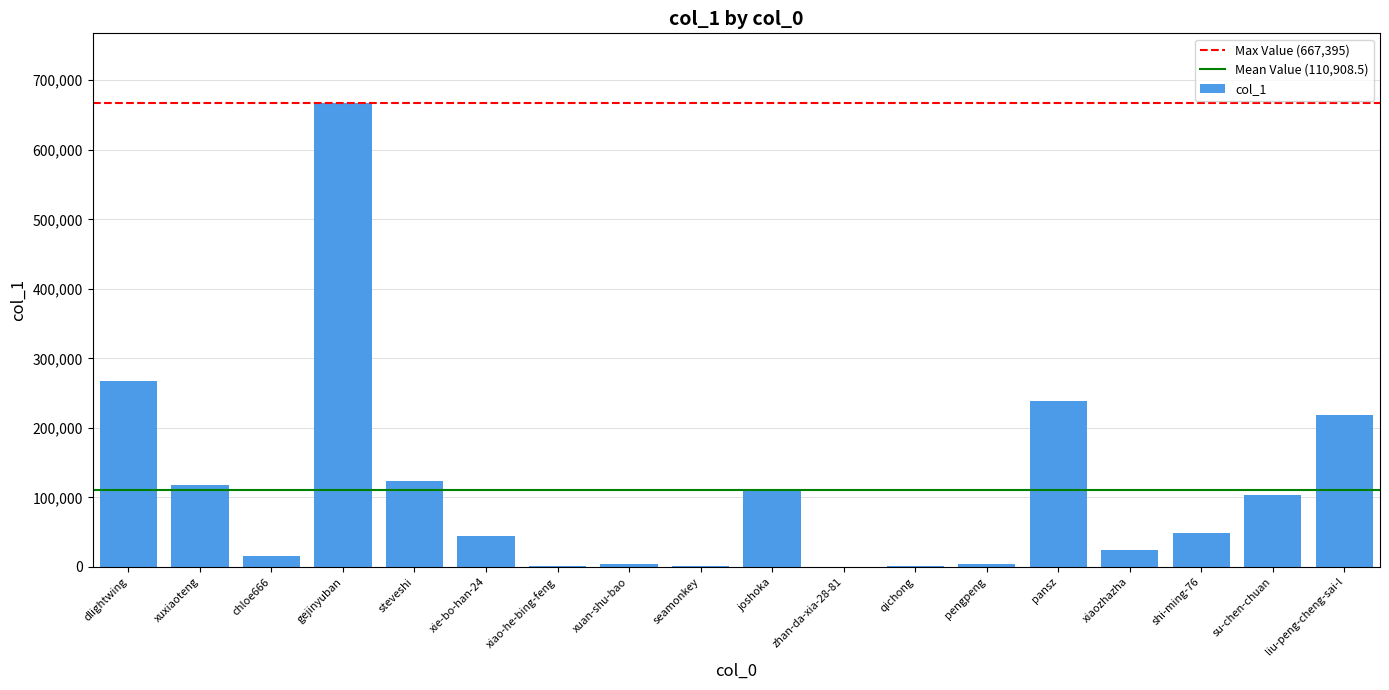

Are the bars horizontal?

No